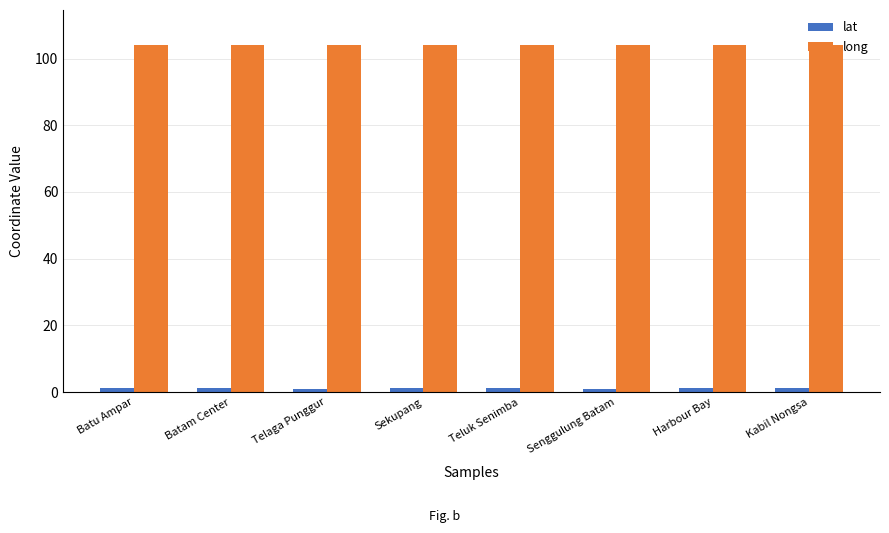

List the series in order of their overall mean, lowest first.

lat, long